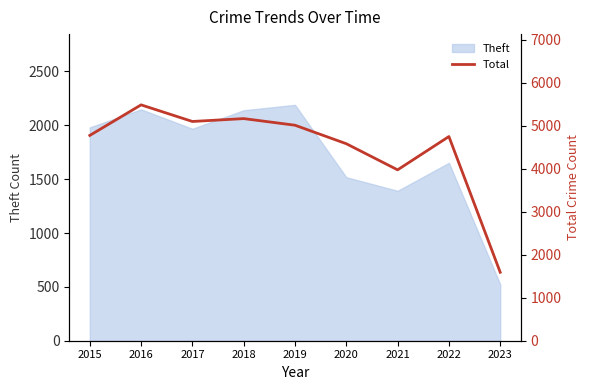

What value does the data have at 2021, to the nearest 100?

4000